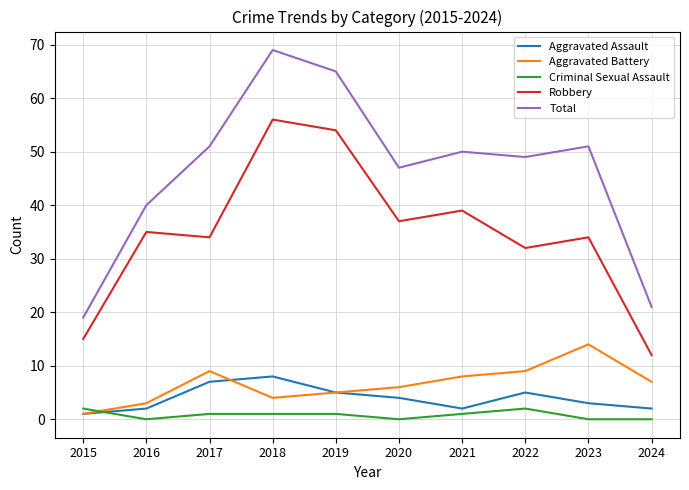

True or false: Criminal Sexual Assault and Total cross at least once.

False